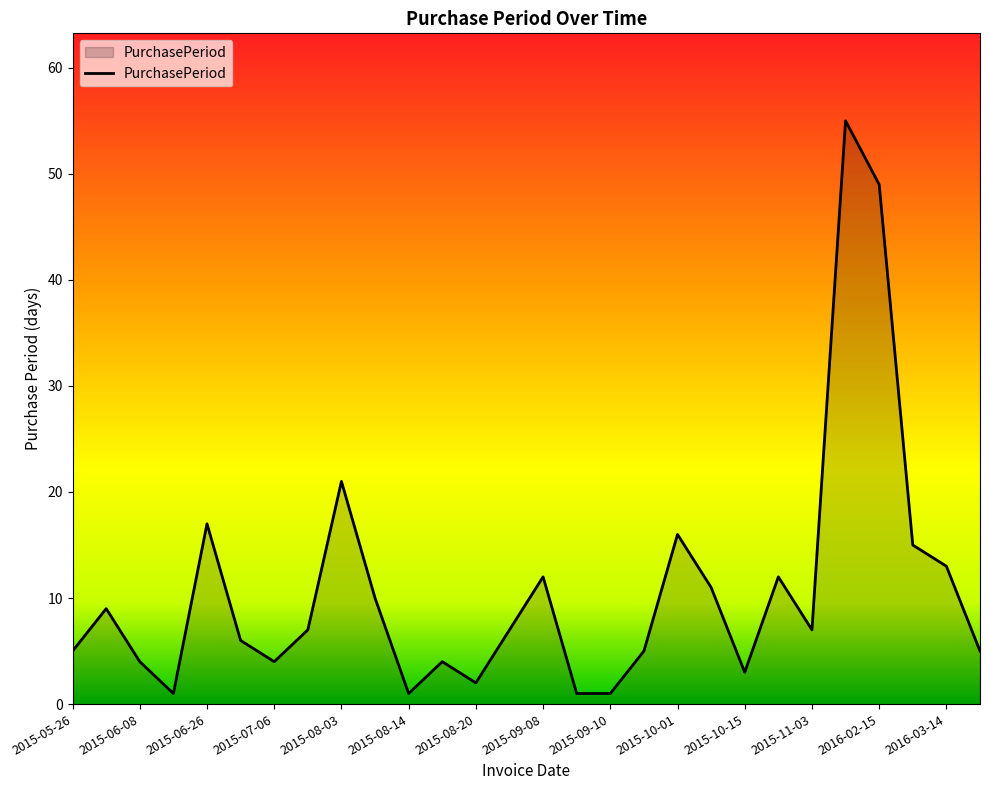

What is the maximum value shown in the chart?

55